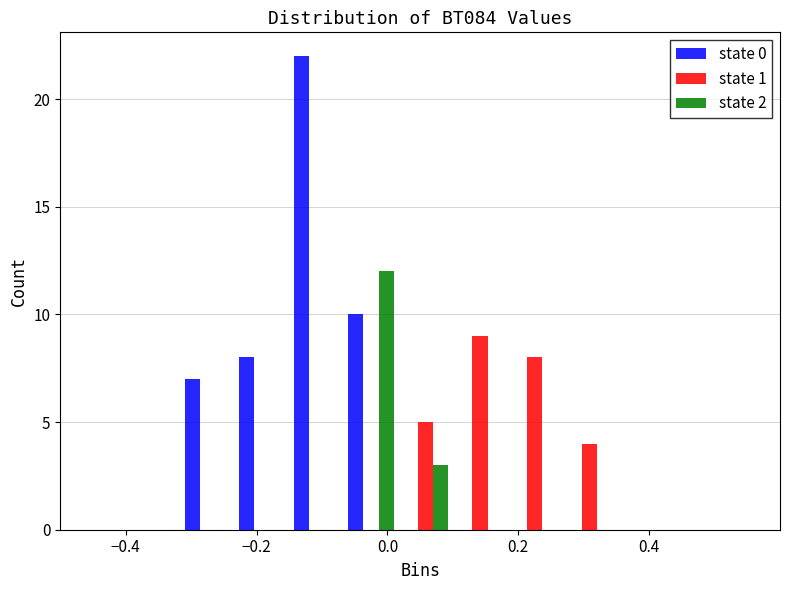

What is the height of the state 1 bar covering 0.18 to 0.26 on the x-axis? Neither the bar edges nor the heights are printed on the chart, so give them approximately, as read against the axes.

8